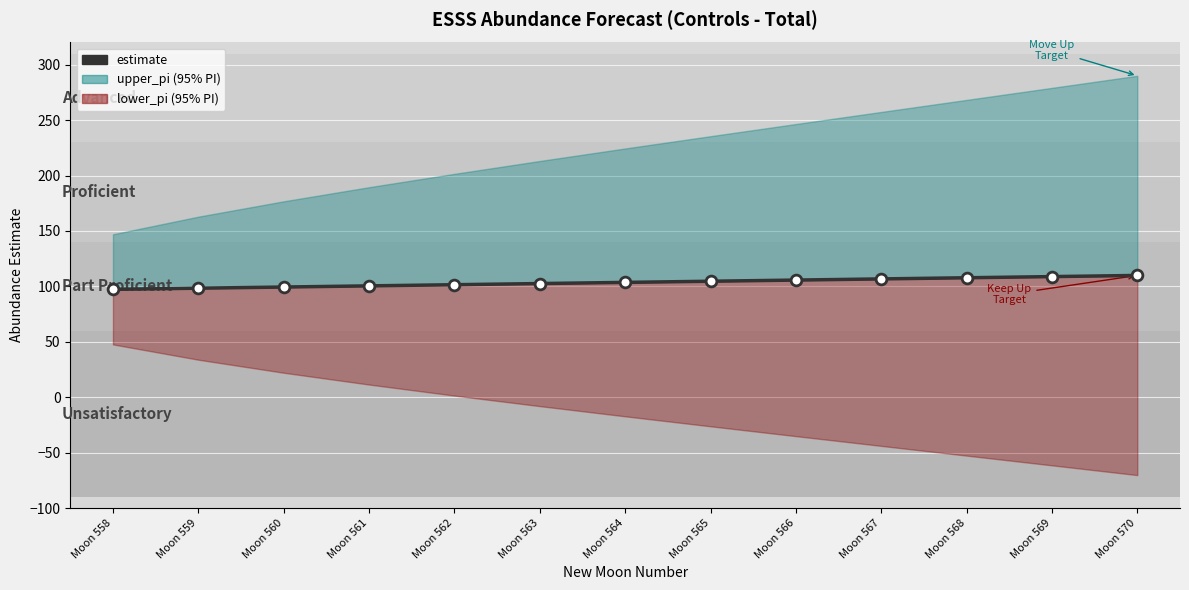

What is the ratio of the value at Moon 567 to the value at Moon 562?

1.1